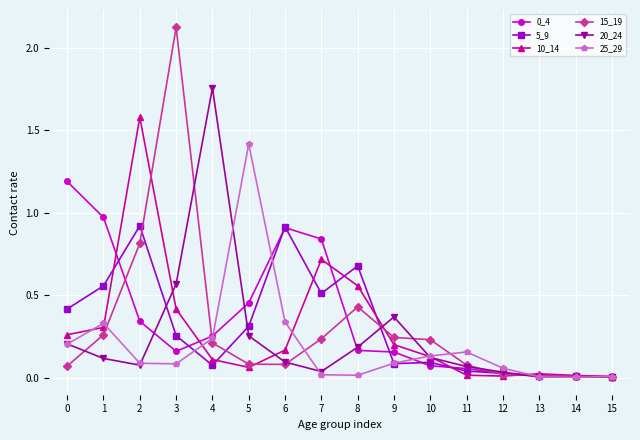

What is the maximum value for 5_9?

0.9